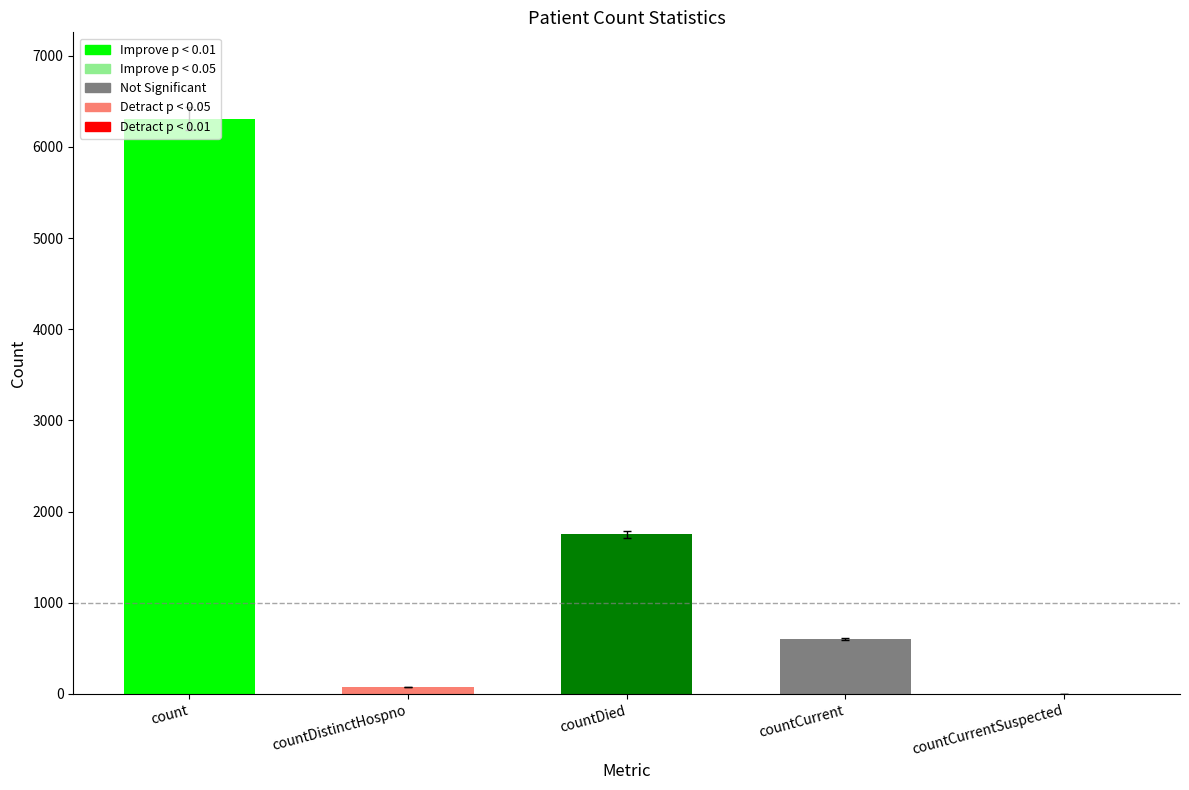

The value at countCurrentSuspected is 2696. True or false?

False